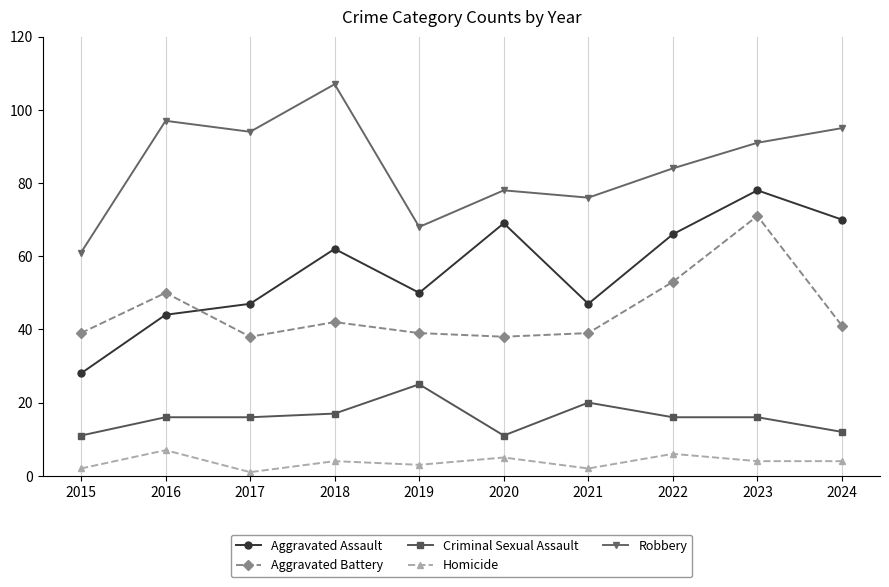

The value of Robbery at 2021 is 100. True or false?

False